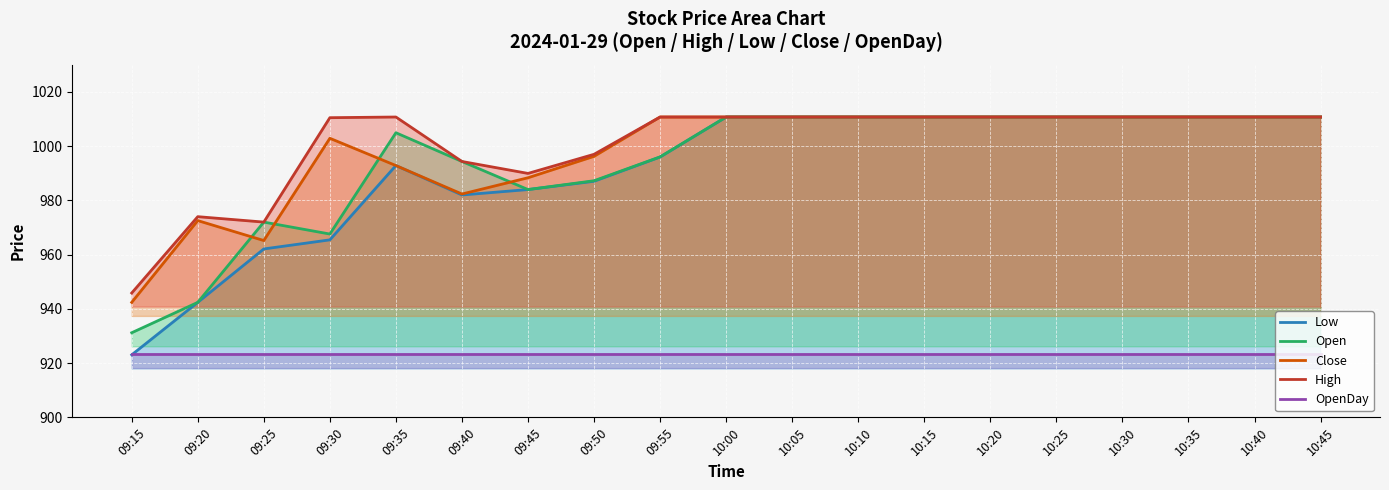

What is the label of the 15th point from the right?

09:35